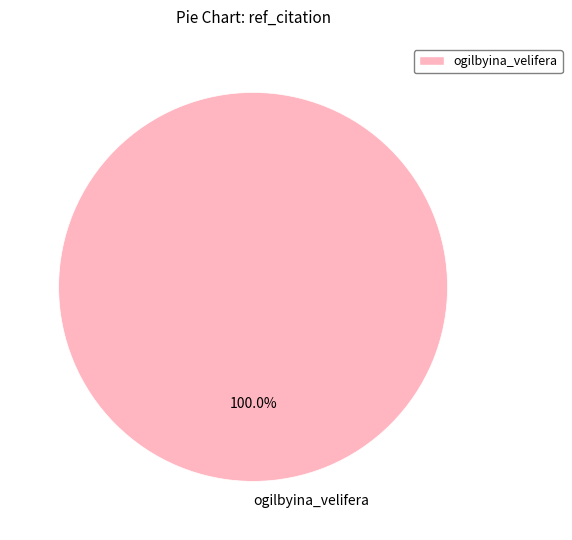

Rank the categories by value from lowest to highest.

ogilbyina_velifera